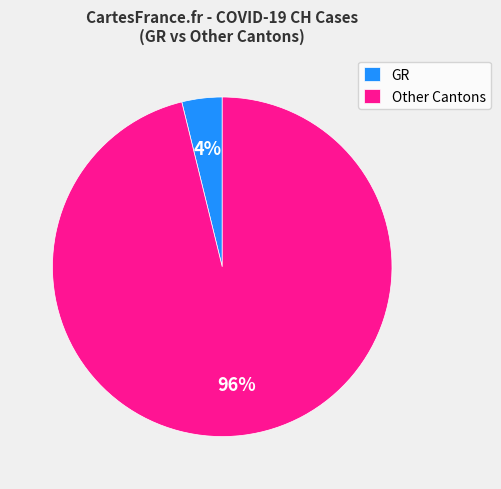

Combined, do GR and Other Cantons account for over 50%?

Yes